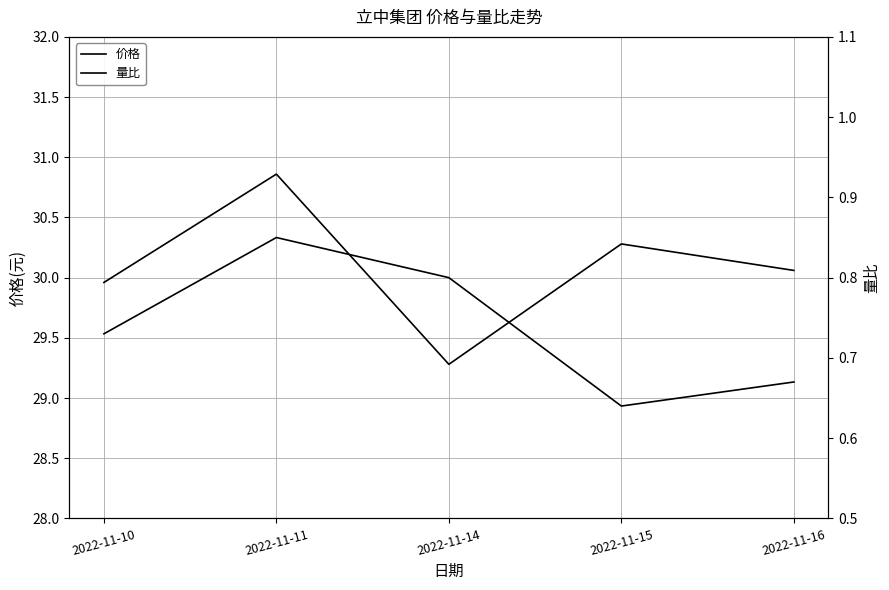

Reading left to right, list all the values displayed in this chart.

价格: 30.0	30.9	29.3	30.3	30.1
量比: 0.7	0.8	0.8	0.6	0.7